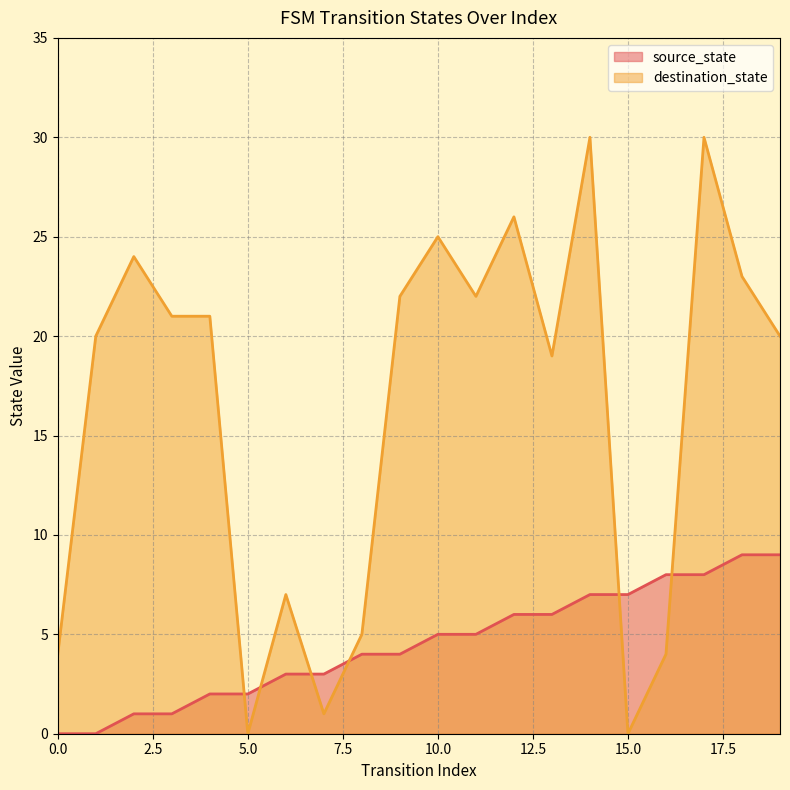

What is the difference between the highest and lowest values at 0.0?

4